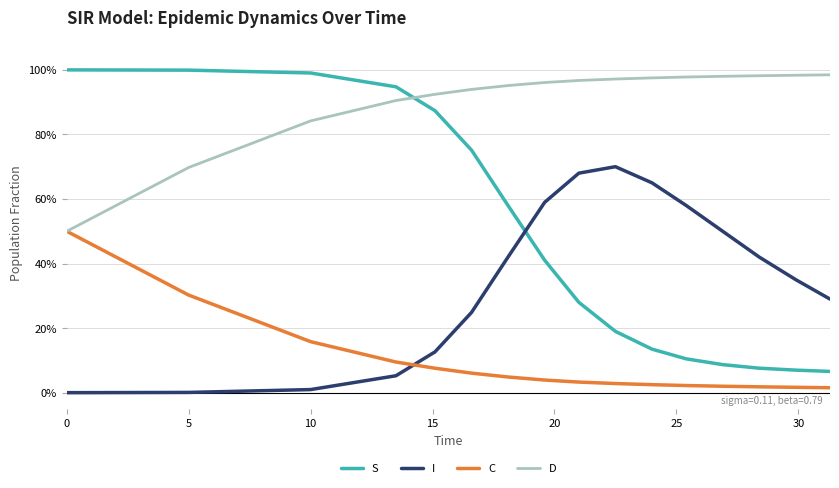

Rank the series by their maximum value, from lowest to highest.

C, I, D, S